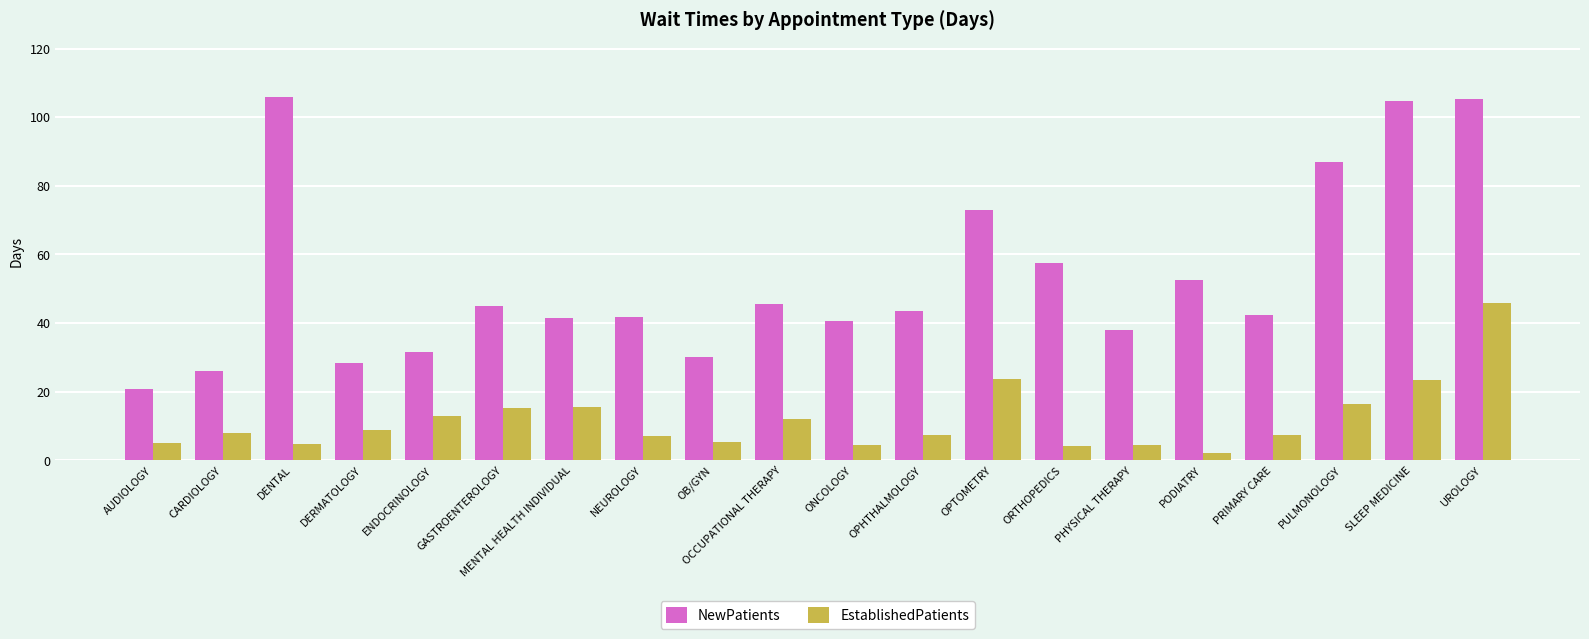

What is the sum of the EstablishedPatients values at DENTAL and NEUROLOGY?

11.9